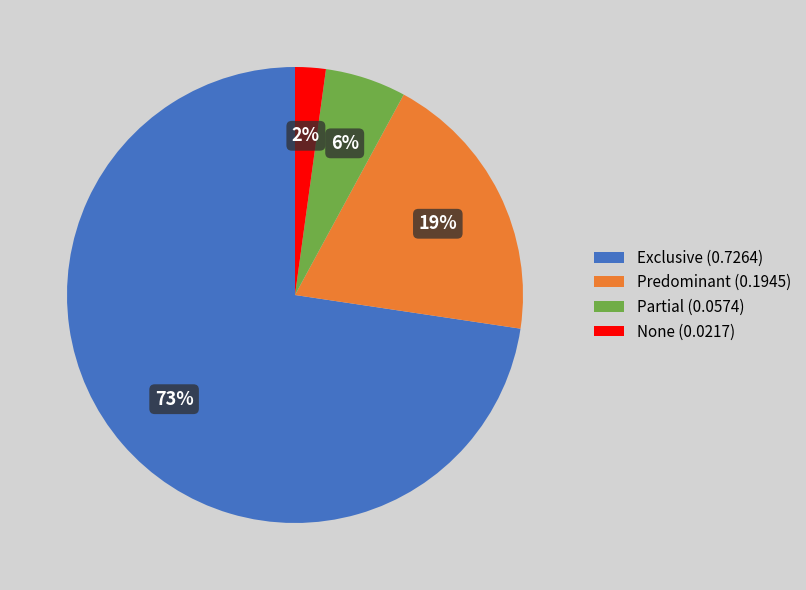

Which slice is the smallest?

None